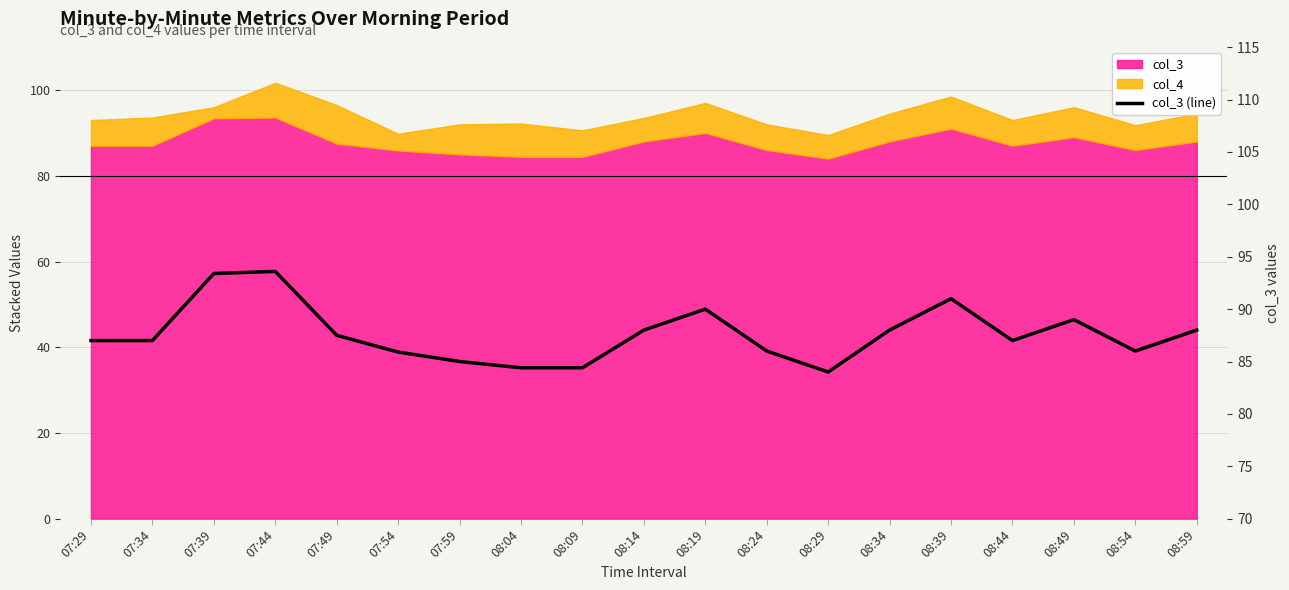

What is the value of the 16th point from the left?

87.0